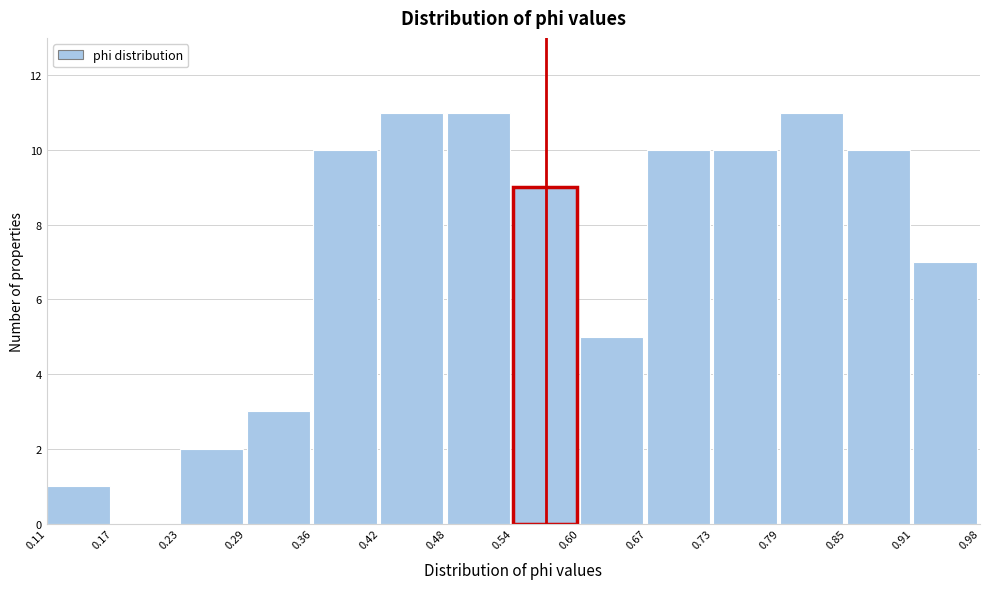

Reading left to right, list every bar in this chart as the range it spans on the x-axis followed by its height. The values are not printed on the chart, so give them approximately, as read against the axis.

0.11 to 0.17: 1
0.17 to 0.23: 0
0.23 to 0.29: 2
0.29 to 0.36: 3
0.36 to 0.42: 10
0.42 to 0.48: 11
0.48 to 0.54: 11
0.54 to 0.60: 9
0.60 to 0.67: 5
0.67 to 0.73: 10
0.73 to 0.79: 10
0.79 to 0.85: 11
0.85 to 0.91: 10
0.91 to 0.98: 7